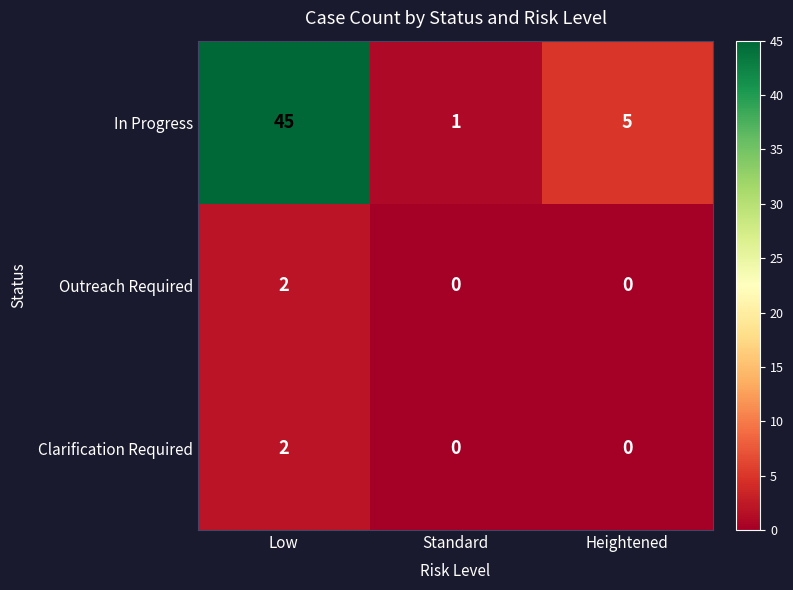

Reading left to right, extract all data points from this chart.

In Progress: Low=45	Standard=1	Heightened=5
Outreach Required: Low=2	Standard=0	Heightened=0
Clarification Required: Low=2	Standard=0	Heightened=0